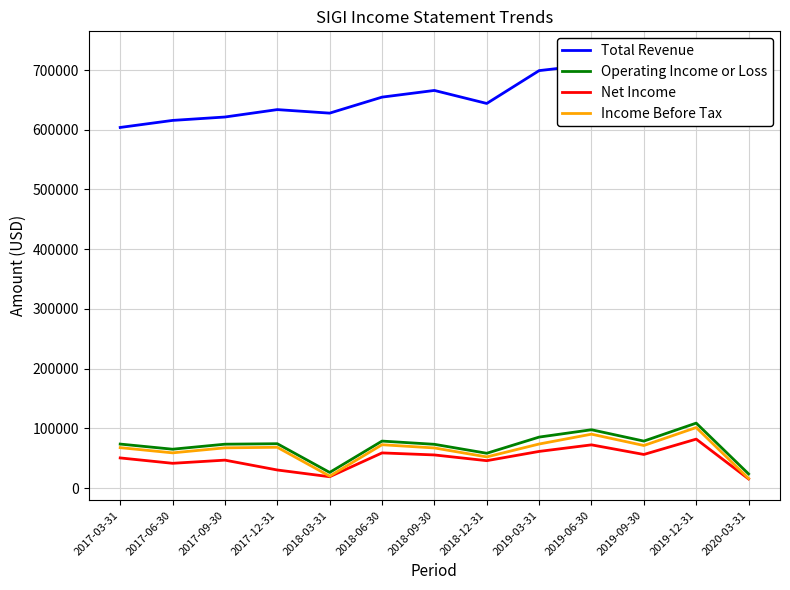

Where is the first local maximum for Total Revenue?

2017-12-31